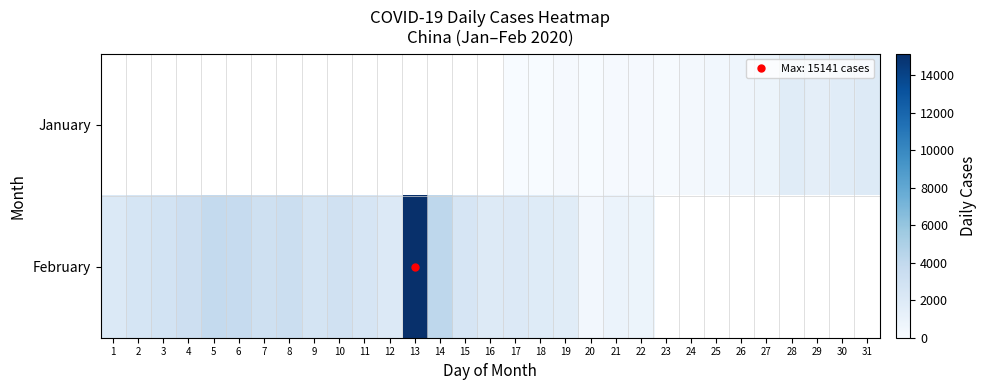

Which category has the lowest value across all series?

1